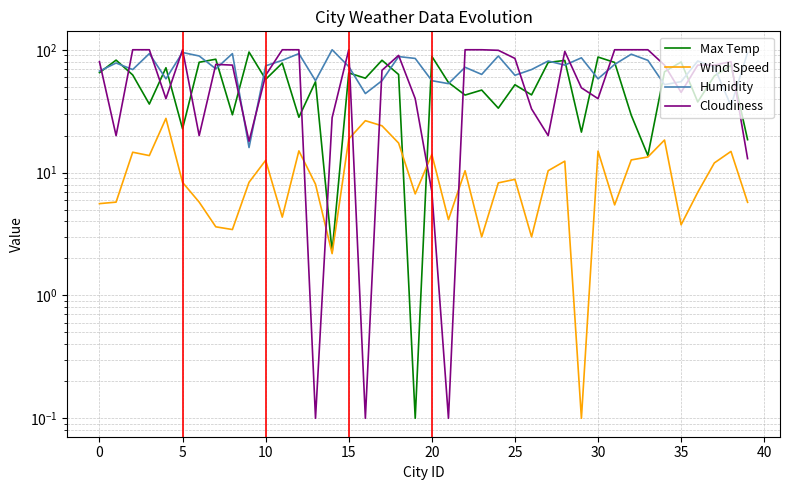

Which label corresponds to the smallest value in the chart?

19